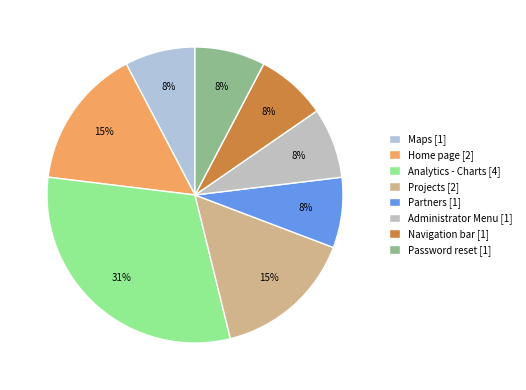

To the nearest percent, what portion does Password reset represent?

8%